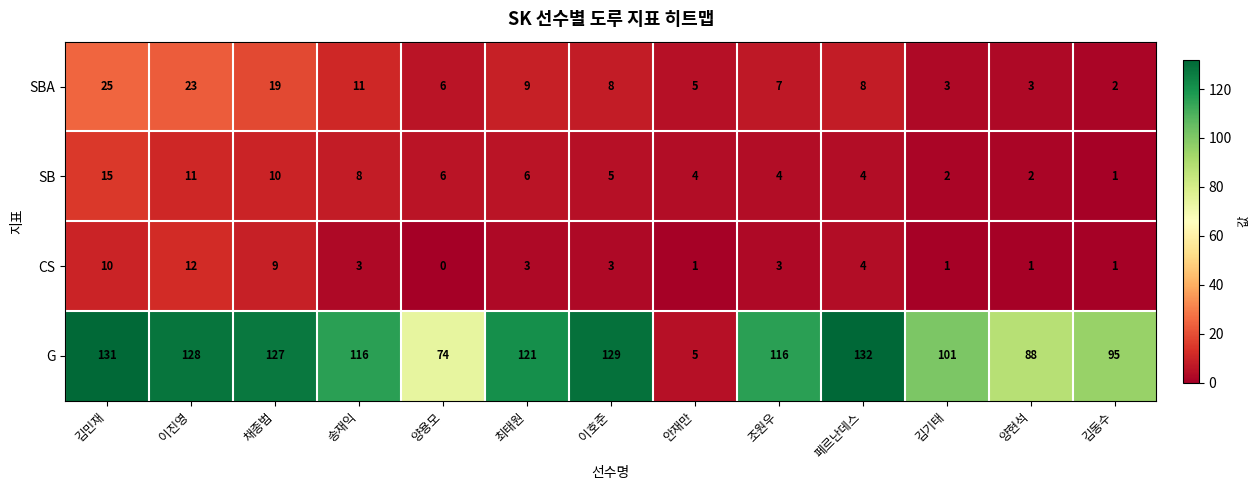

Where is G nearest to the value 68?

양용모